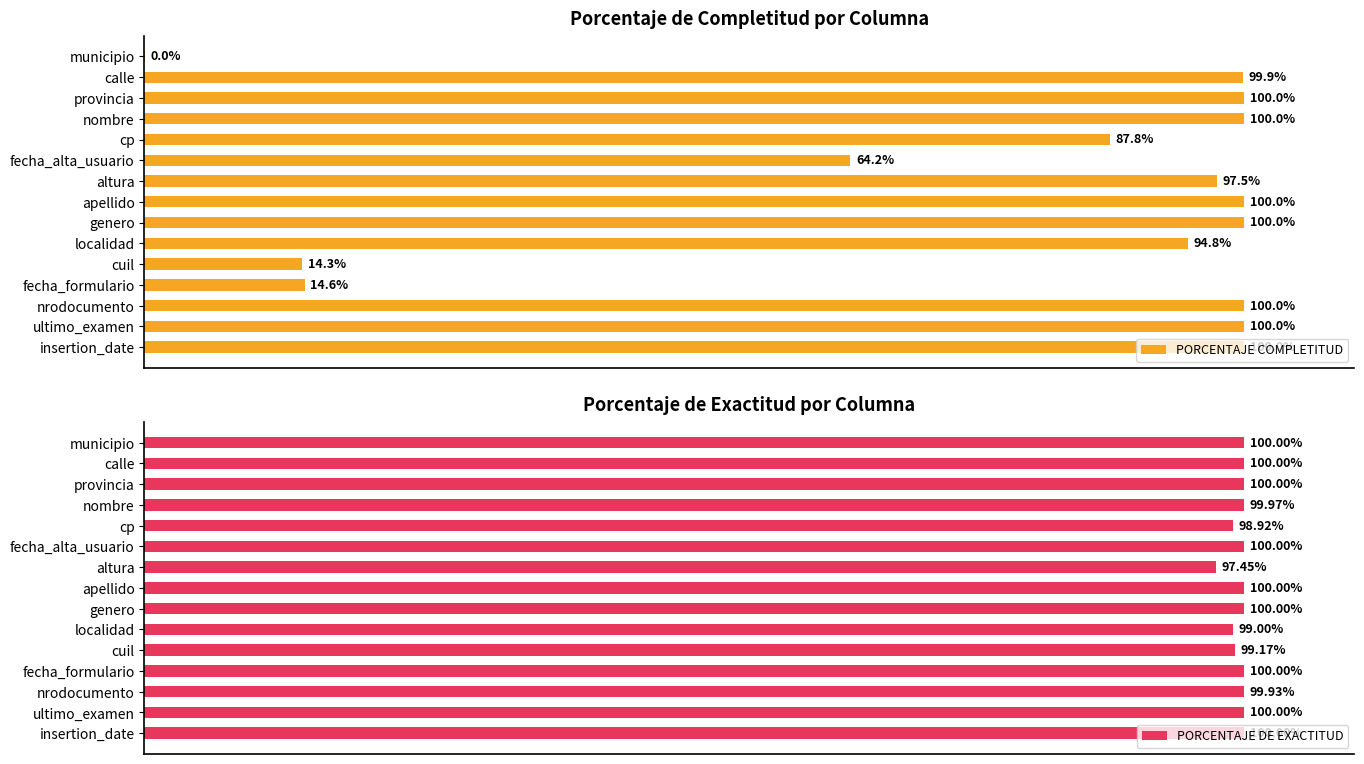

Where is PORCENTAJE COMPLETITUD nearest to the value 50?

fecha_alta_usuario